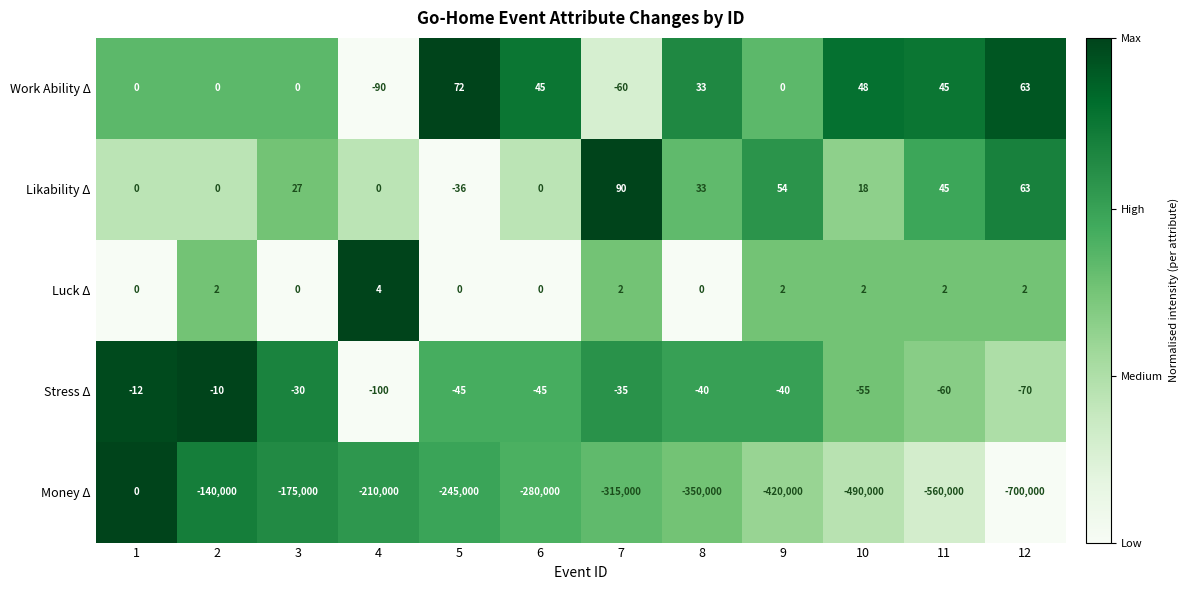

Which label corresponds to the smallest value in the chart?

12